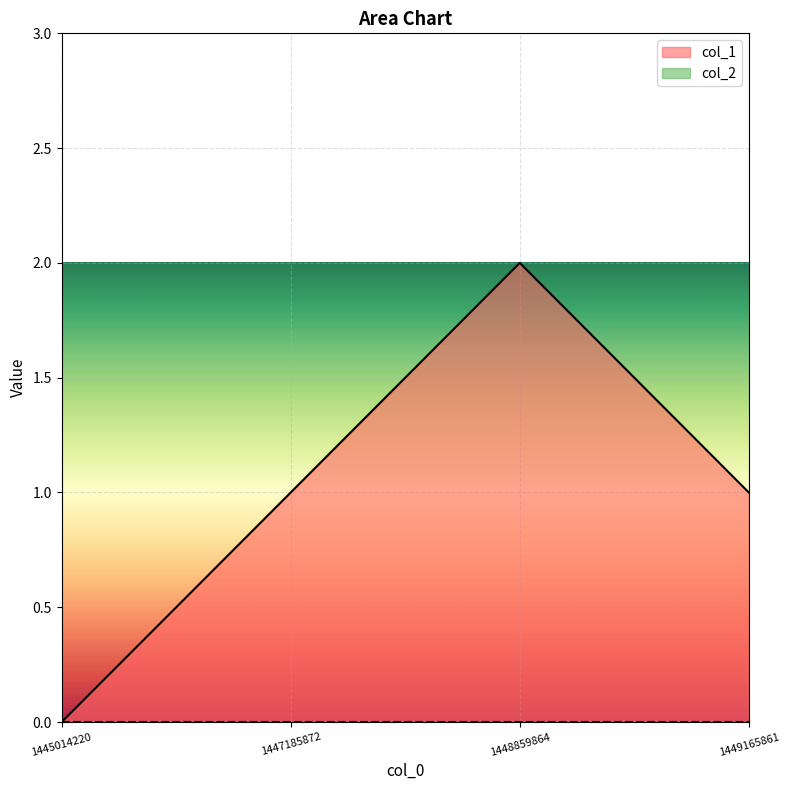

How many series are shown in this chart?

2